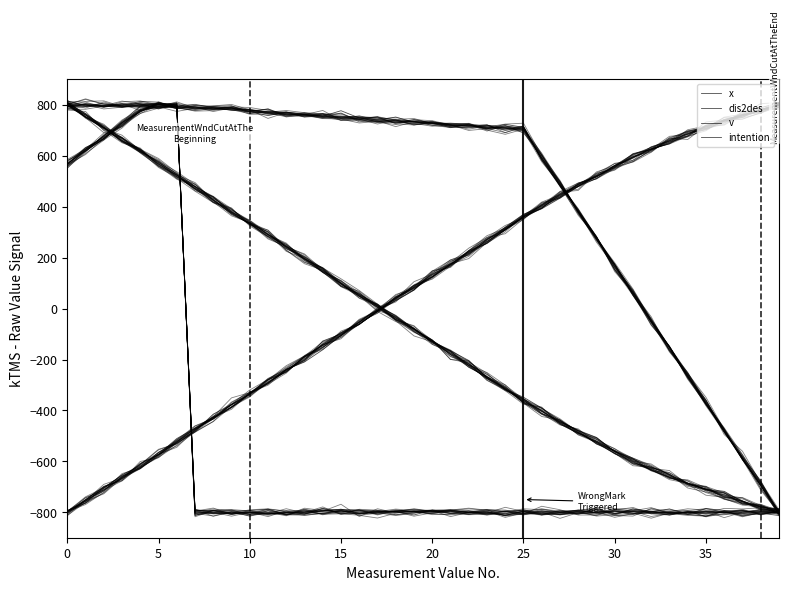

In v, how many points are higher than both neighbors (excluding endpoints)?

6